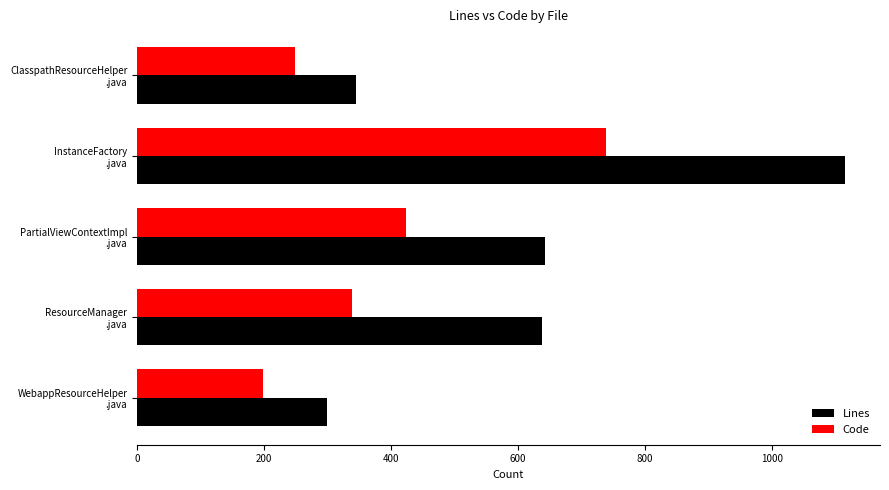

List the series in order of their overall mean, lowest first.

Code, Lines